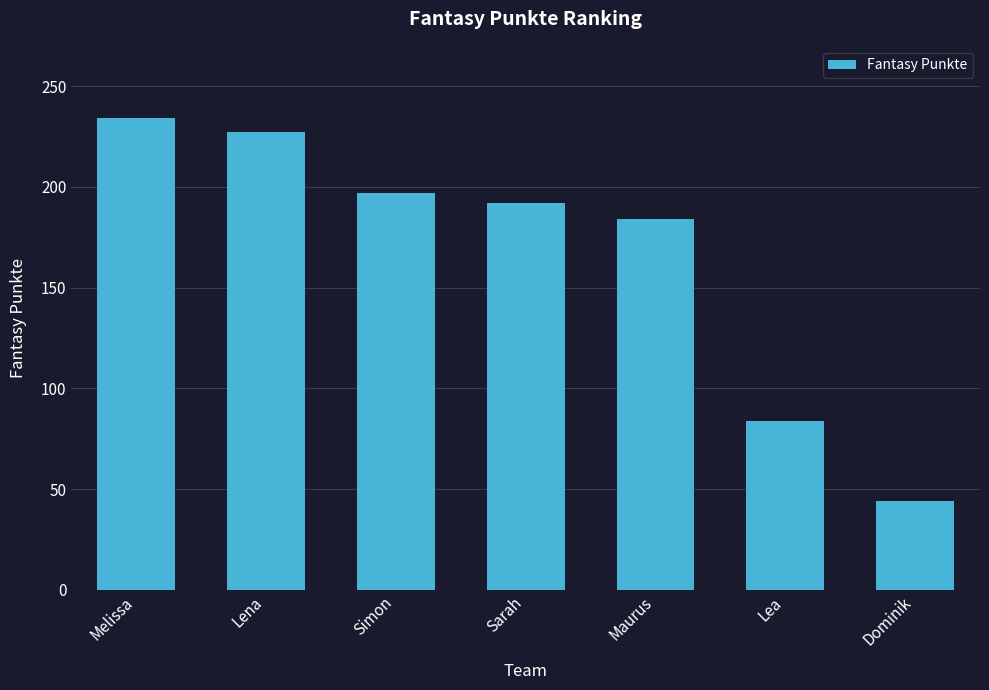

How many bars are there in total?

7